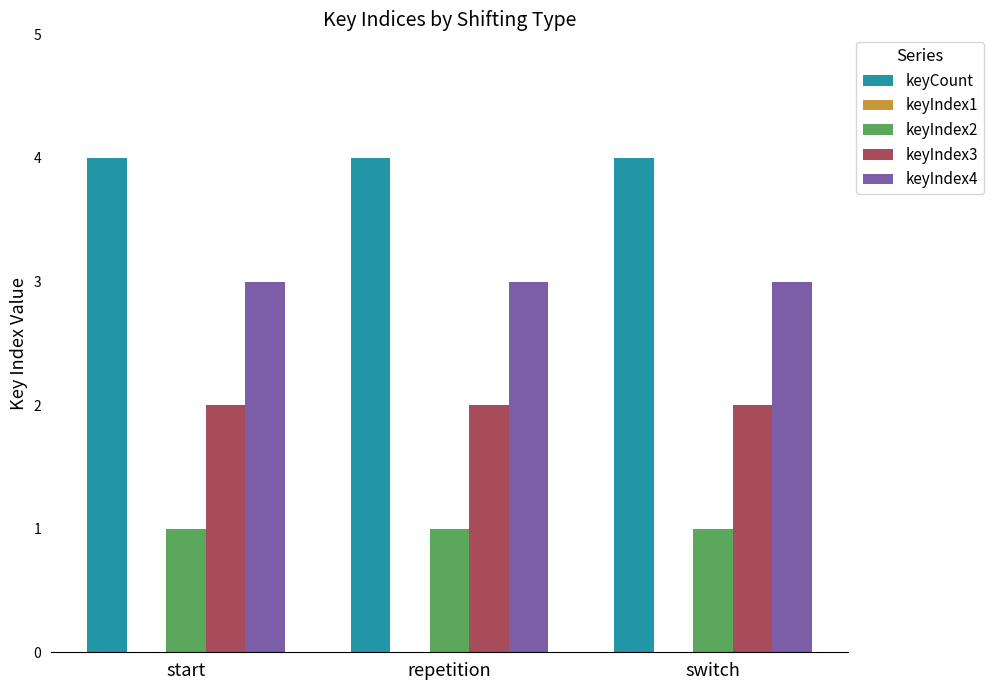

How many bars are there in total?

12